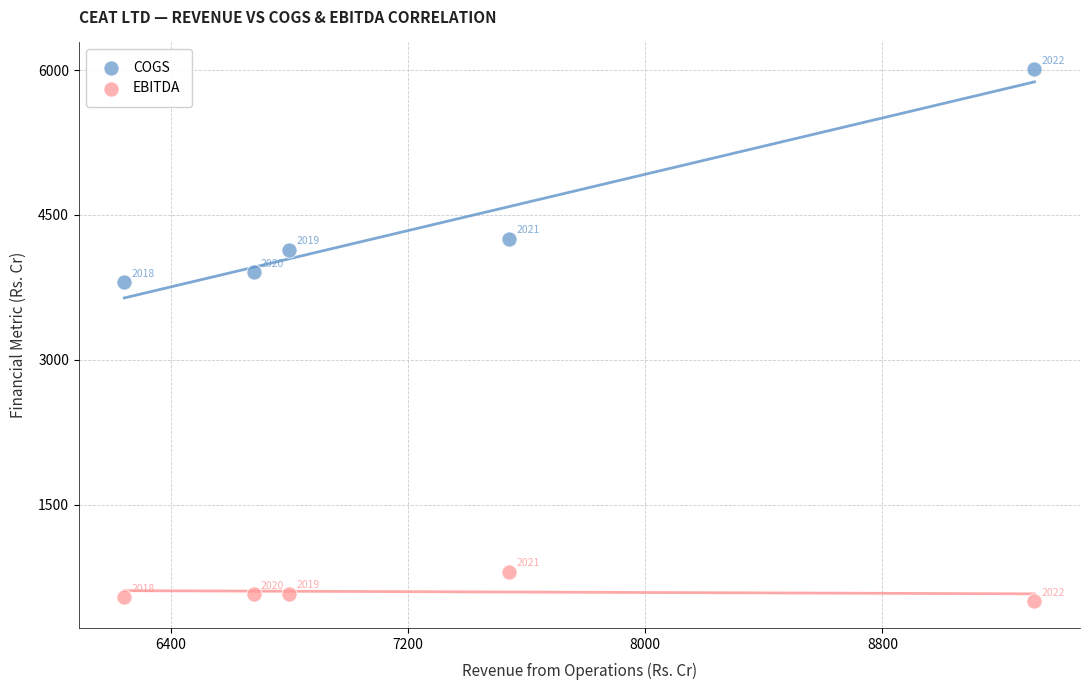

In the EBITDA series, what Y value is closest to 648?

573.0